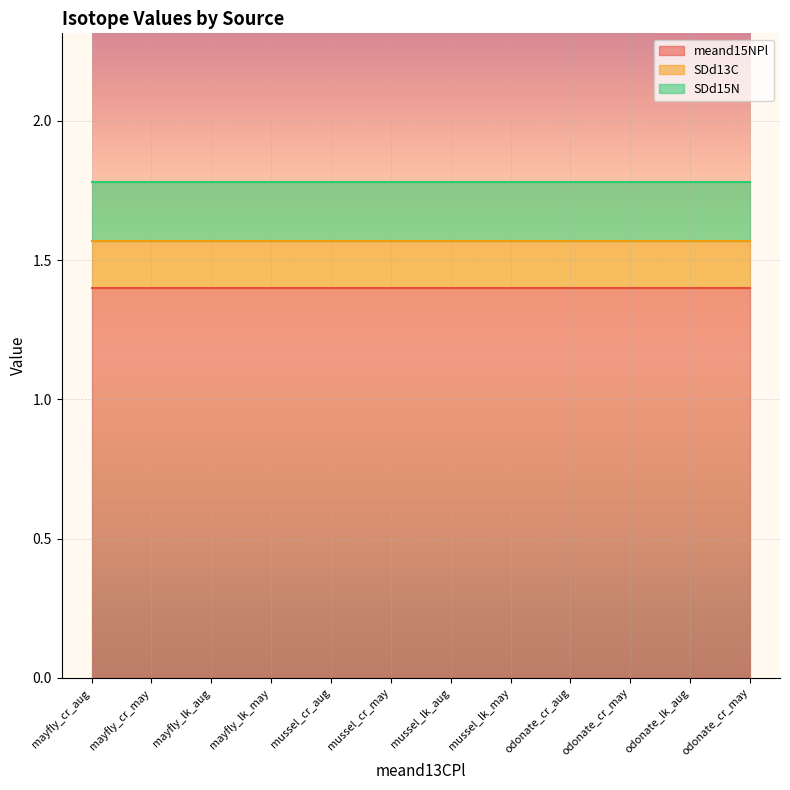

Which has a higher value, mussel_cr_aug or mayfly_lk_may?

mussel_cr_aug